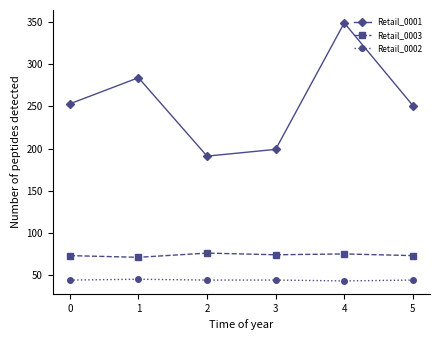

In Retail_0001, how many points are lower than both neighbors (excluding endpoints)?

1